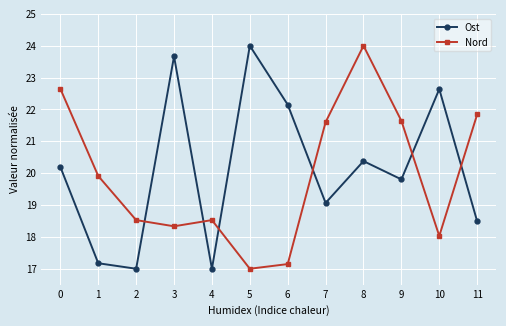

The value of Nord at 10 is 18.0. True or false?

True